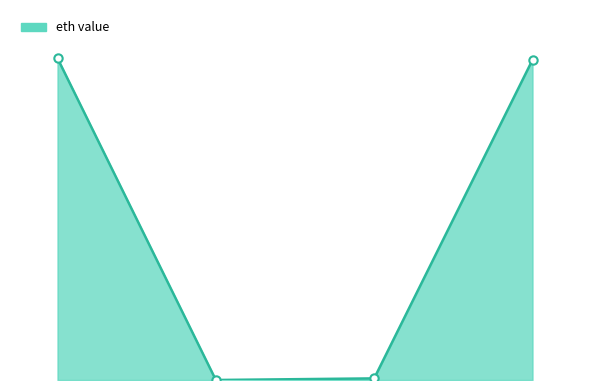

Does the chart have visible grid lines?

No